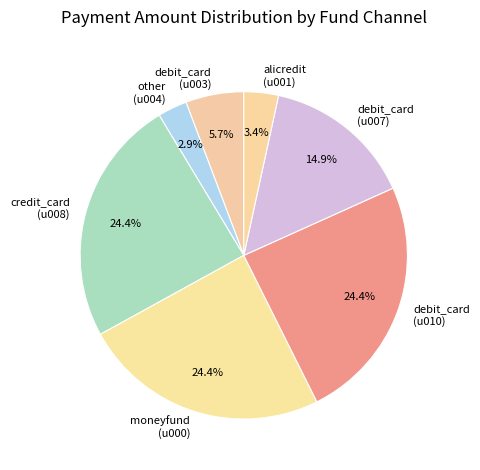

The alicredit (u001) slice represents 14% of the pie. True or false?

False